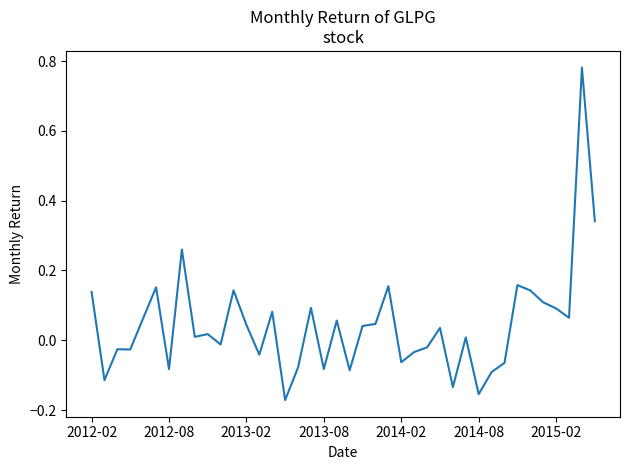

What is the difference between the maximum and minimum values?

1.0